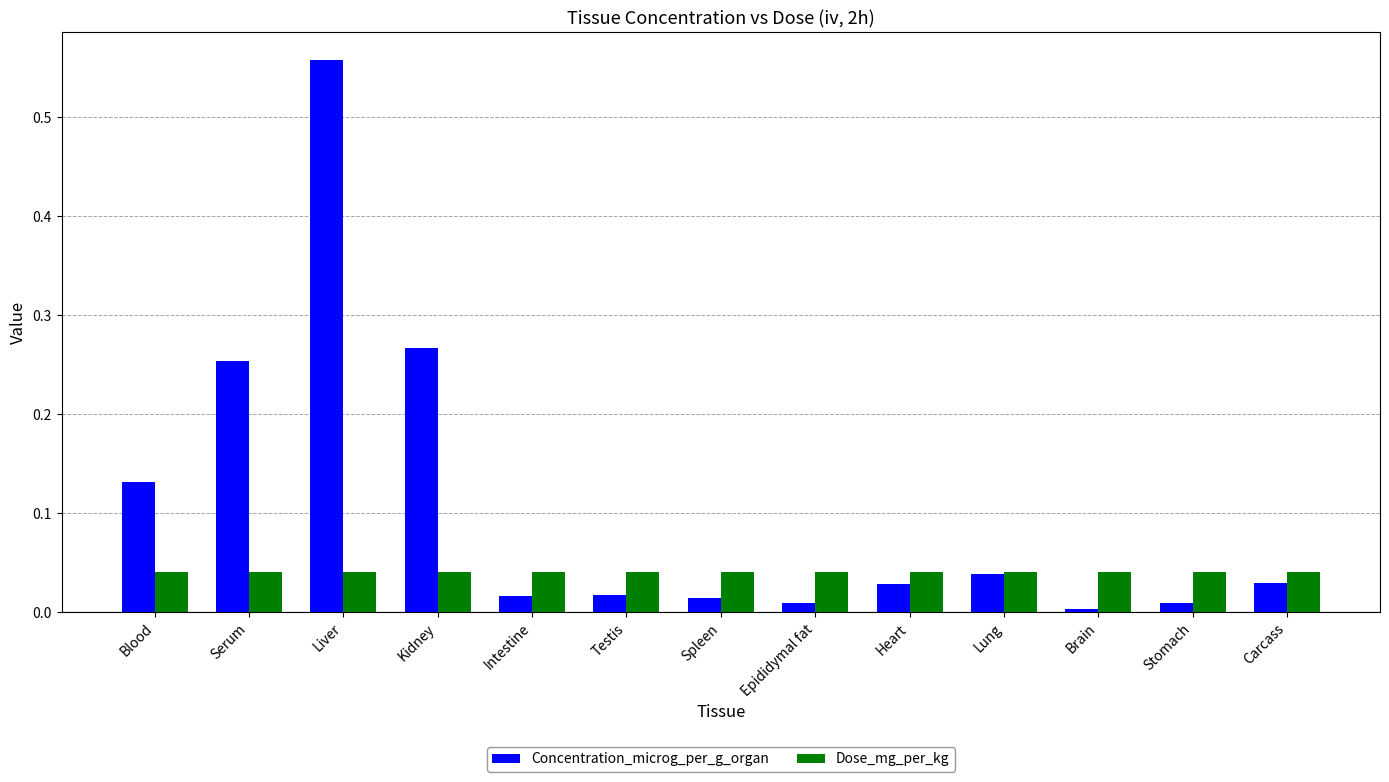

What is the label of the 11th bar from the left?

Brain